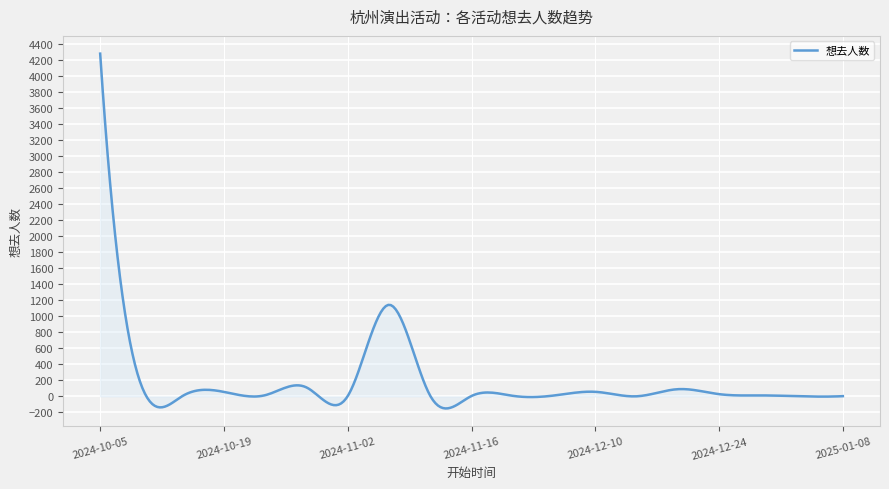

What is the difference between the maximum and minimum values?

4431.6